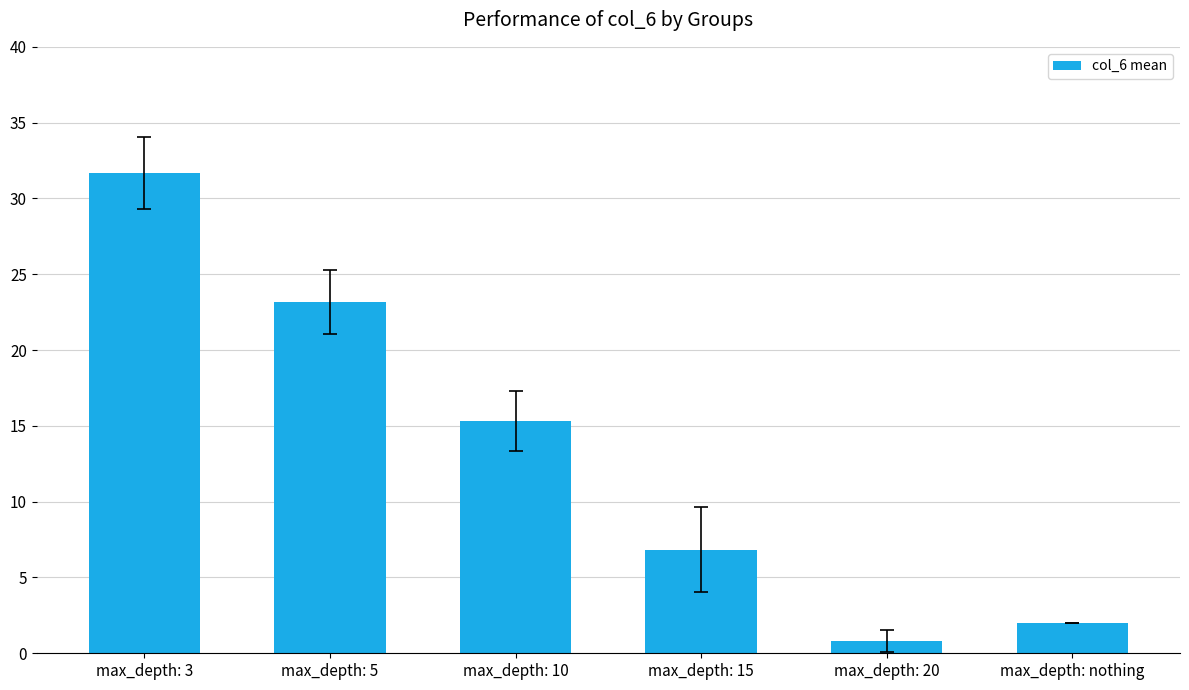

What is the label of the 6th bar from the right?

max_depth: 3